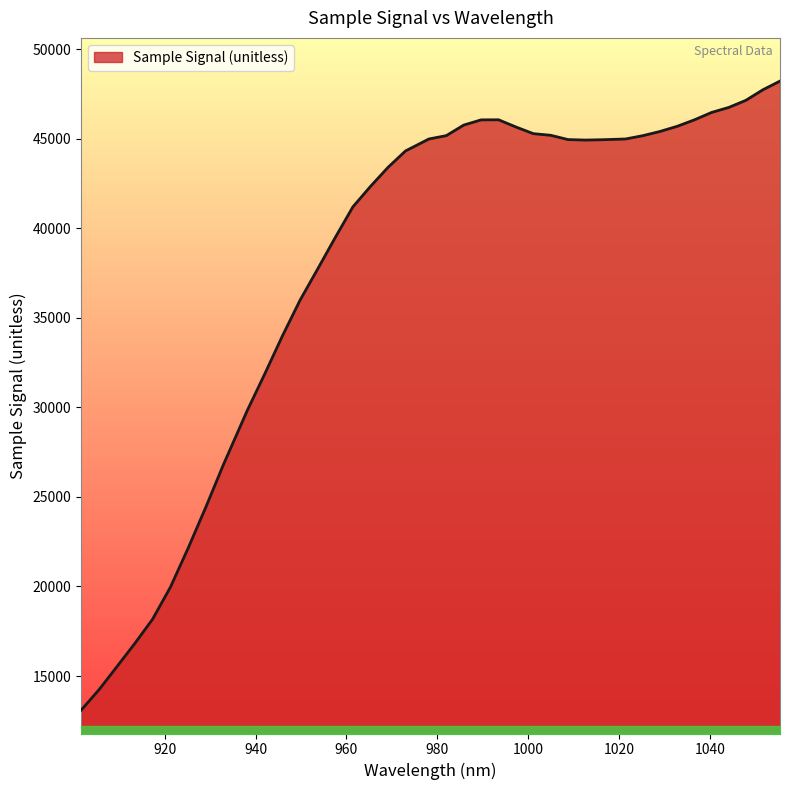

What is the minimum value shown in the chart?

13100